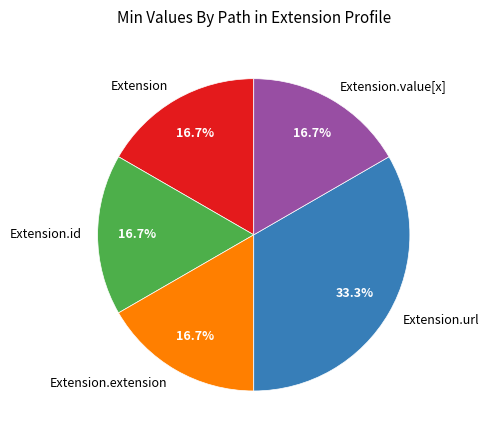

How many segments does this pie chart have?

5